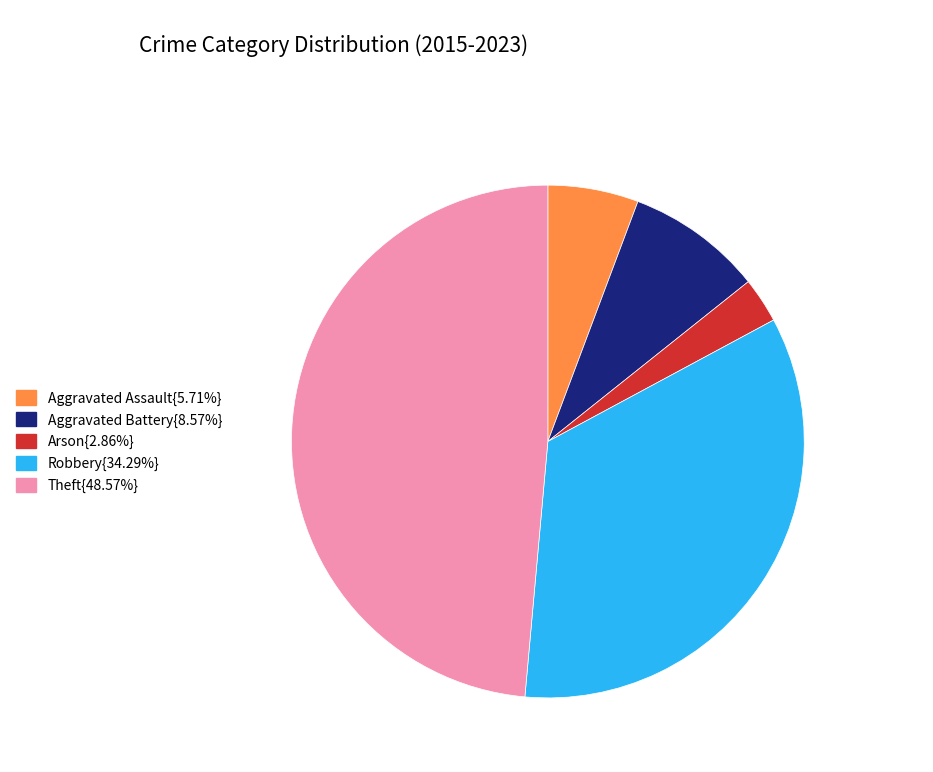

Is there a majority slice in this chart?

No